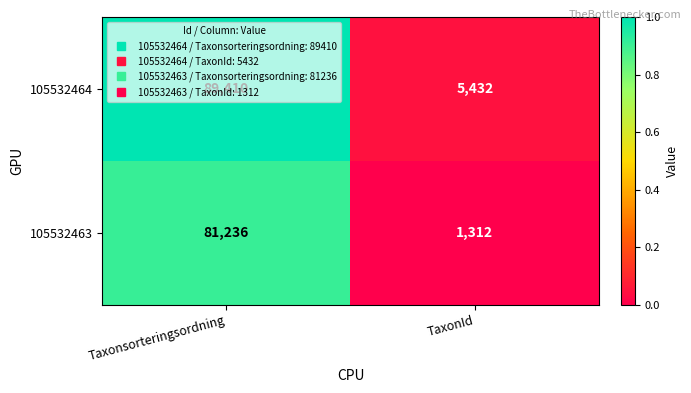

Rank the series at Taxonsorteringsordning from lowest to highest value.

105532463, 105532464